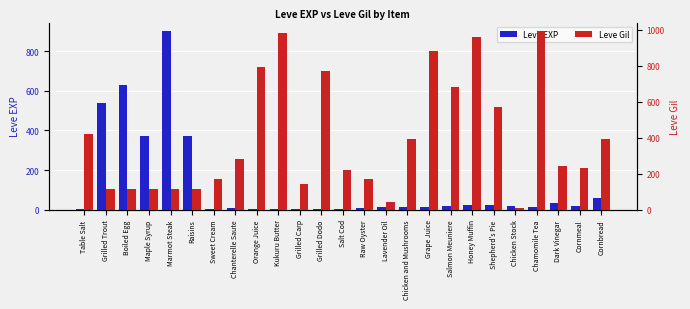

How many values in the Leve EXP series exceed 13?

12